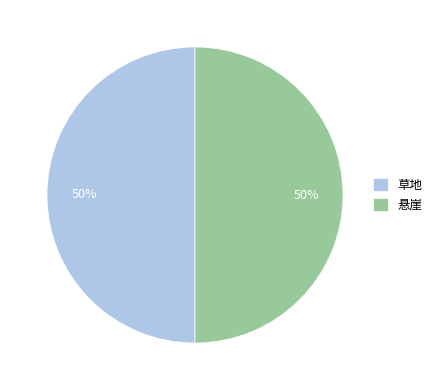

True or false: 草地 accounts for 40% of the total.

False